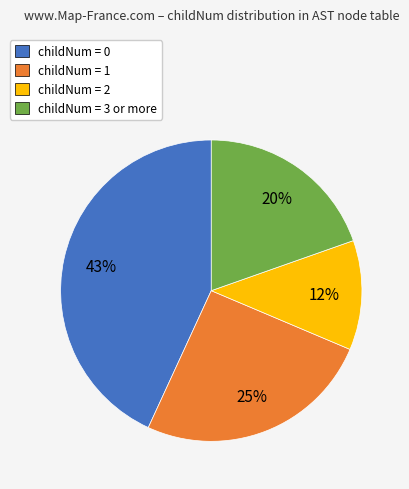

Is the sum of childNum = 3 or more and childNum = 2 greater than half?

No